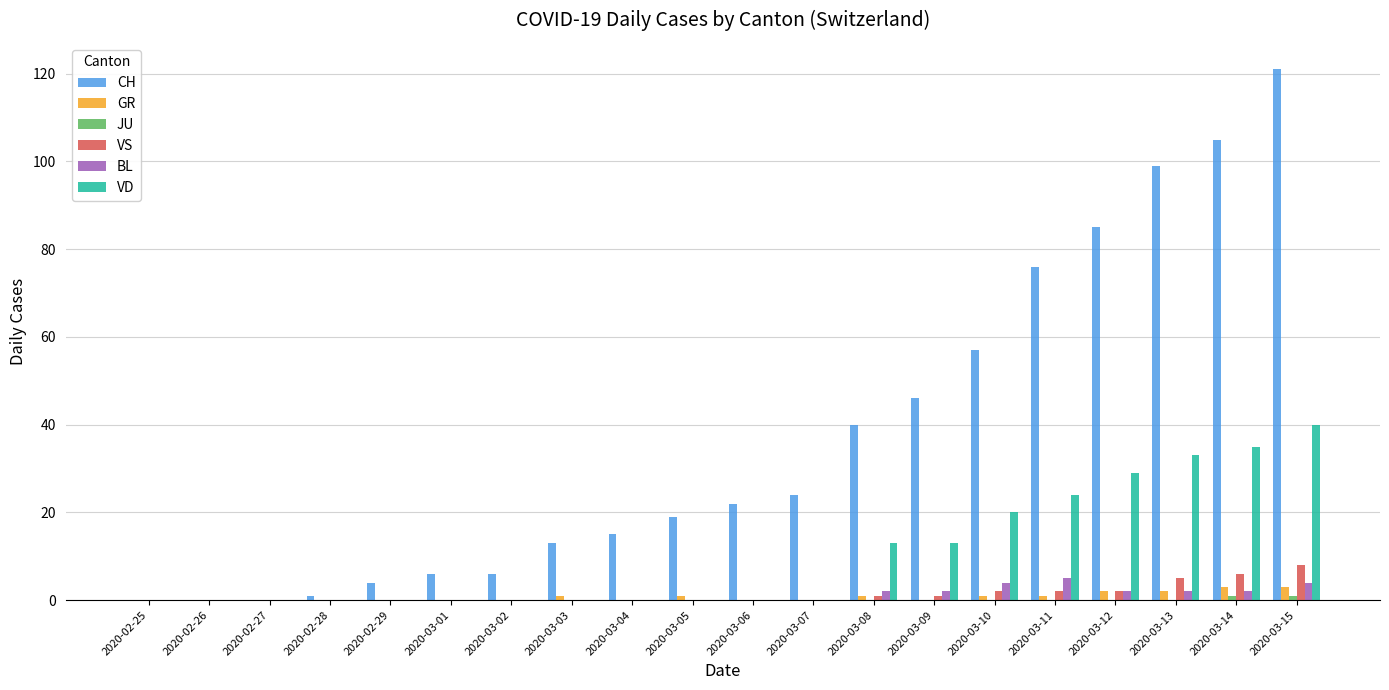

At which category is the sum across all series the highest?

2020-03-15